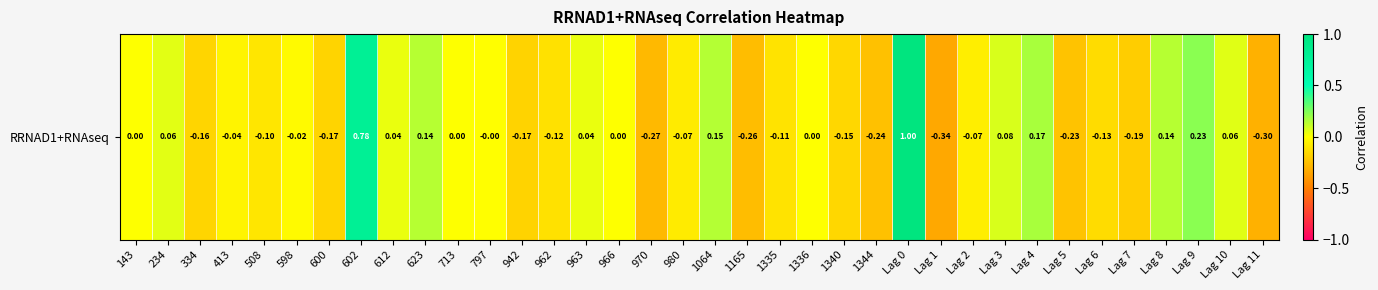

Where is the data nearest to the value 0?

143